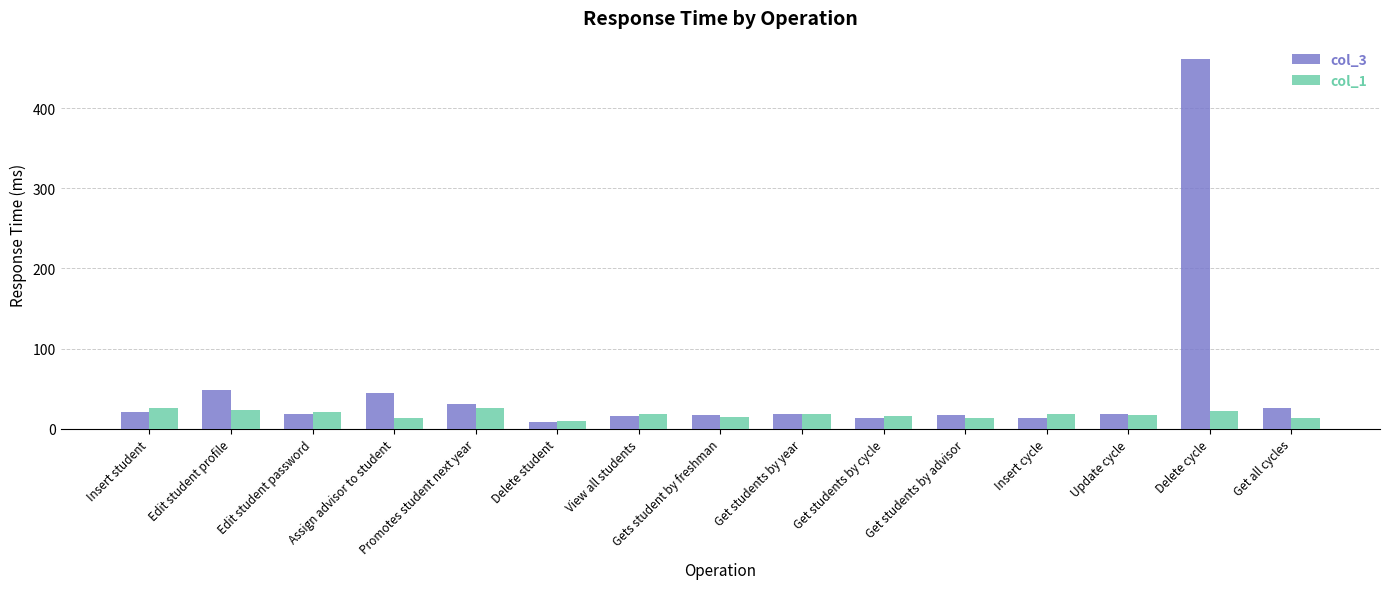

Which series has the widest spread of values?

col_3